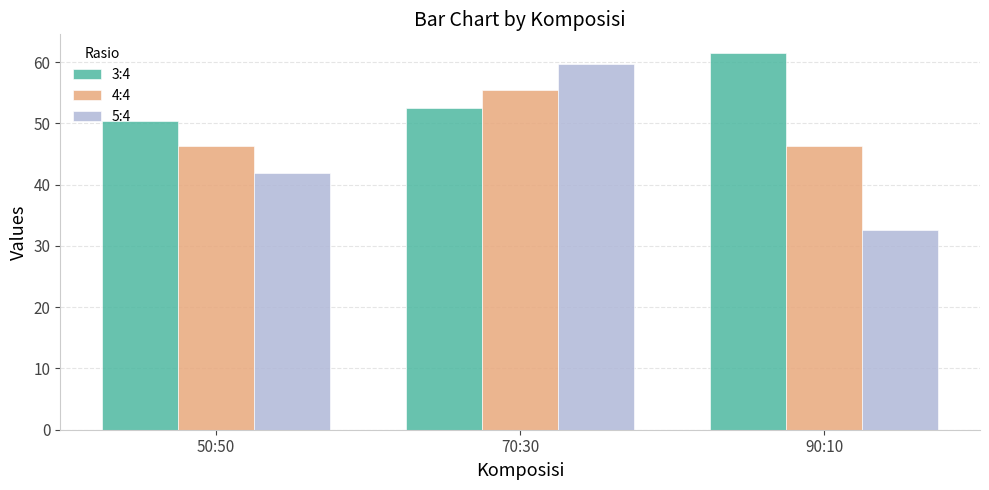

Which series has the largest range (max minus min)?

5:4